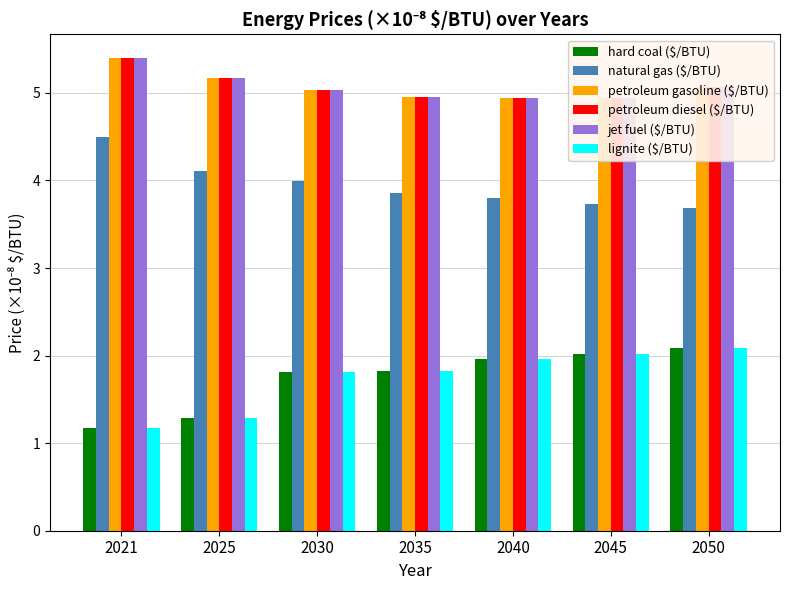

What is the total value across all series at 2030?

22.7